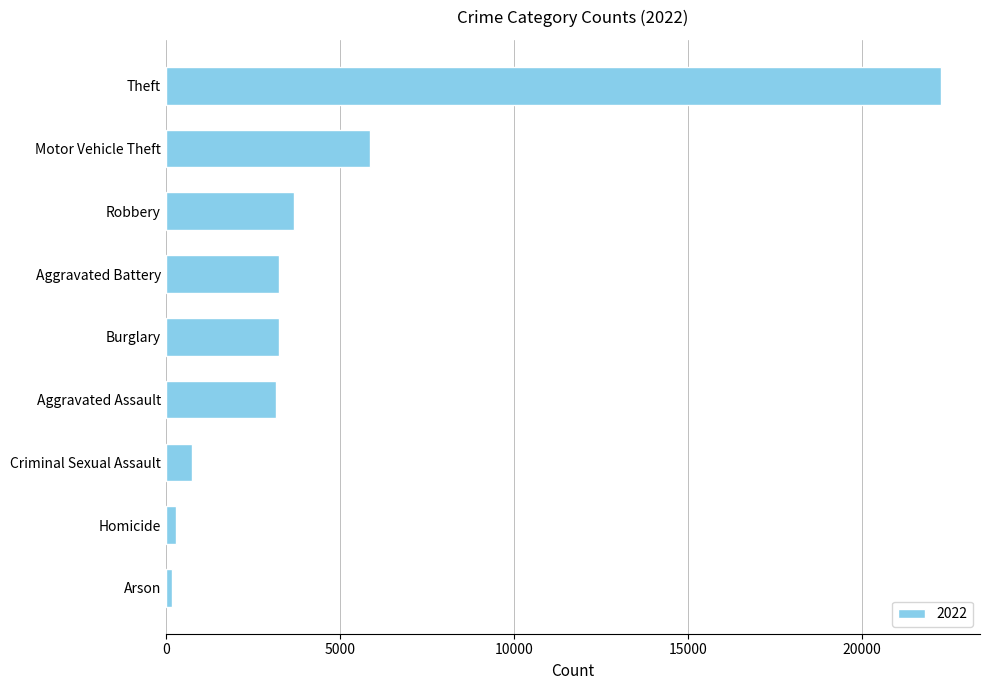

True or false: the data shows 3696 at Robbery.

True